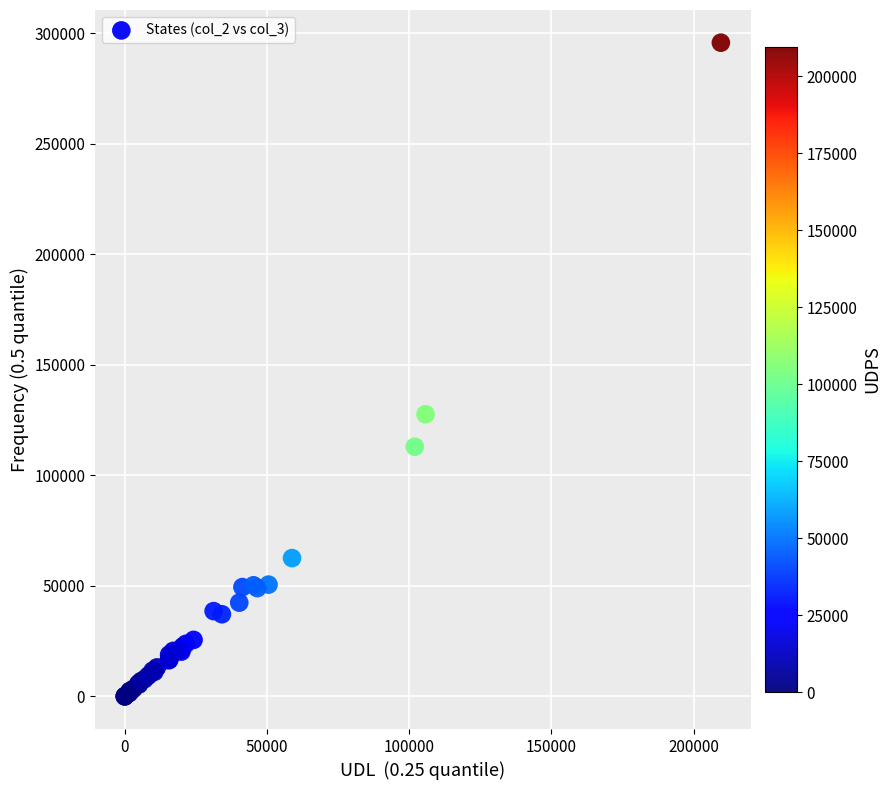

What Y value in the scatter plot is closest to 147839?

127602